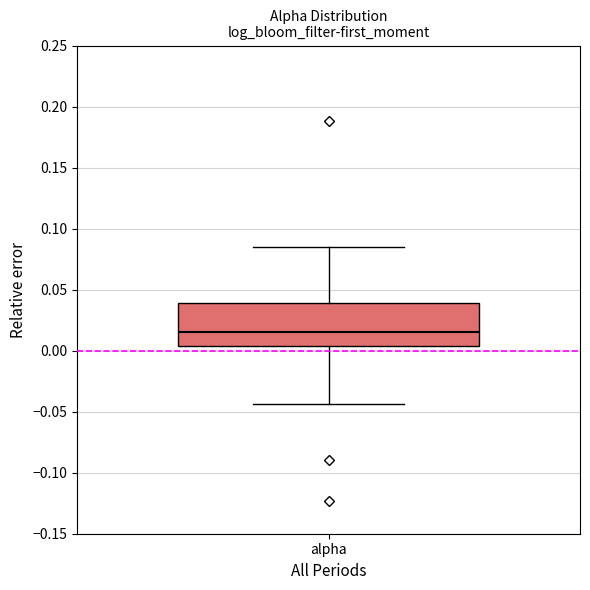

Read this box plot against the y-axis: the position of the median line, the range covered by the box, and the ends of both whiskers. The values are not printed on the chart, so give them approximately, as read against the axis.

median 0.015, box 0.005 to 0.040, whiskers -0.045 to 0.085